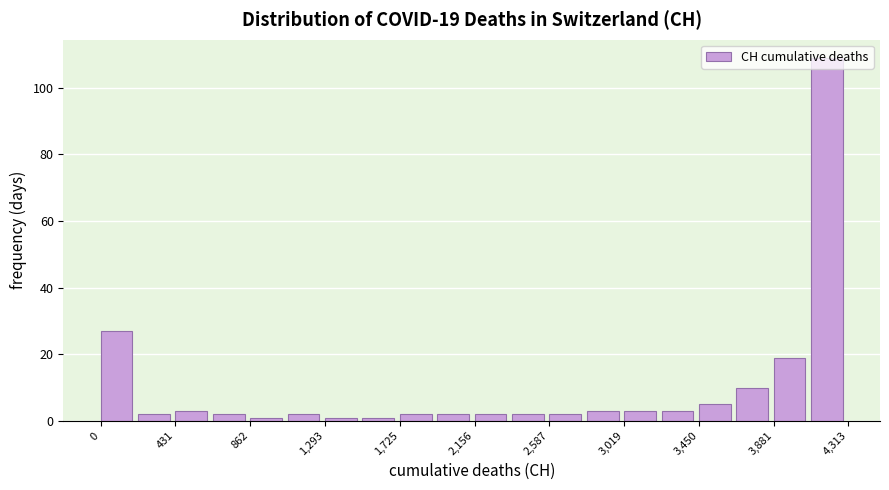

Over which range of the x-axis is the bar tallest?

4100 to 4300